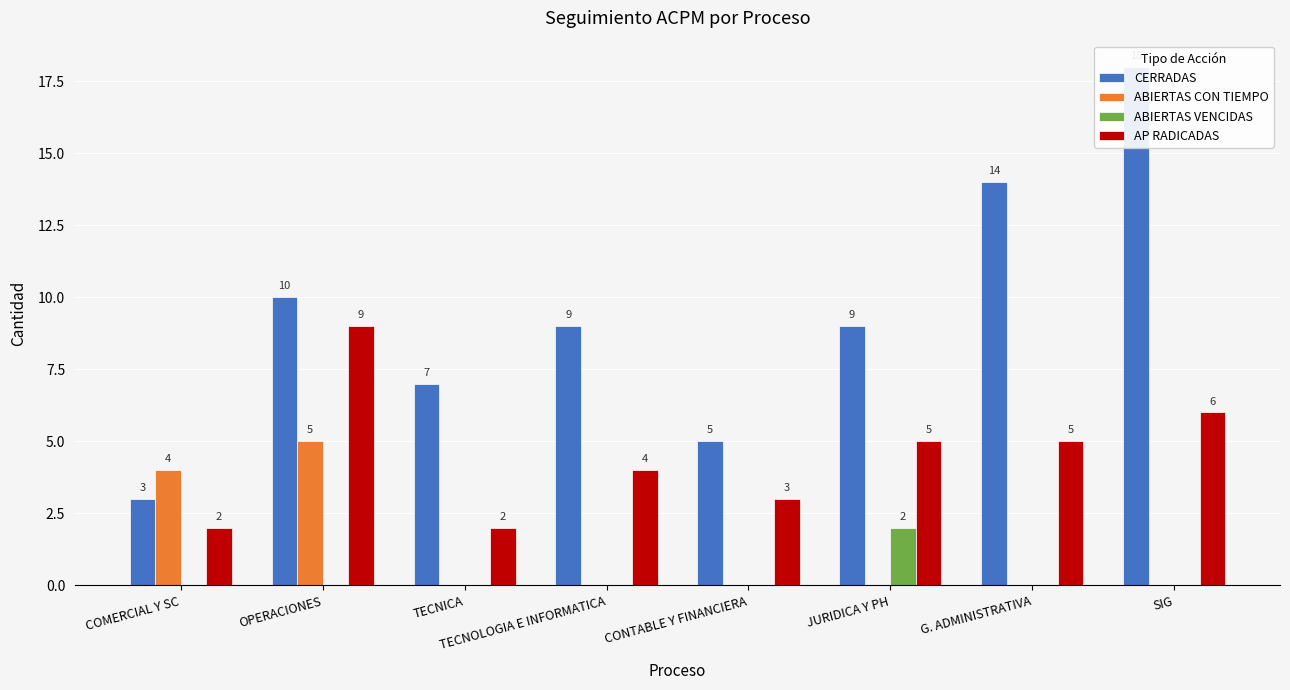

What is the sum of the ABIERTAS CON TIEMPO values at G. ADMINISTRATIVA and OPERACIONES?

5